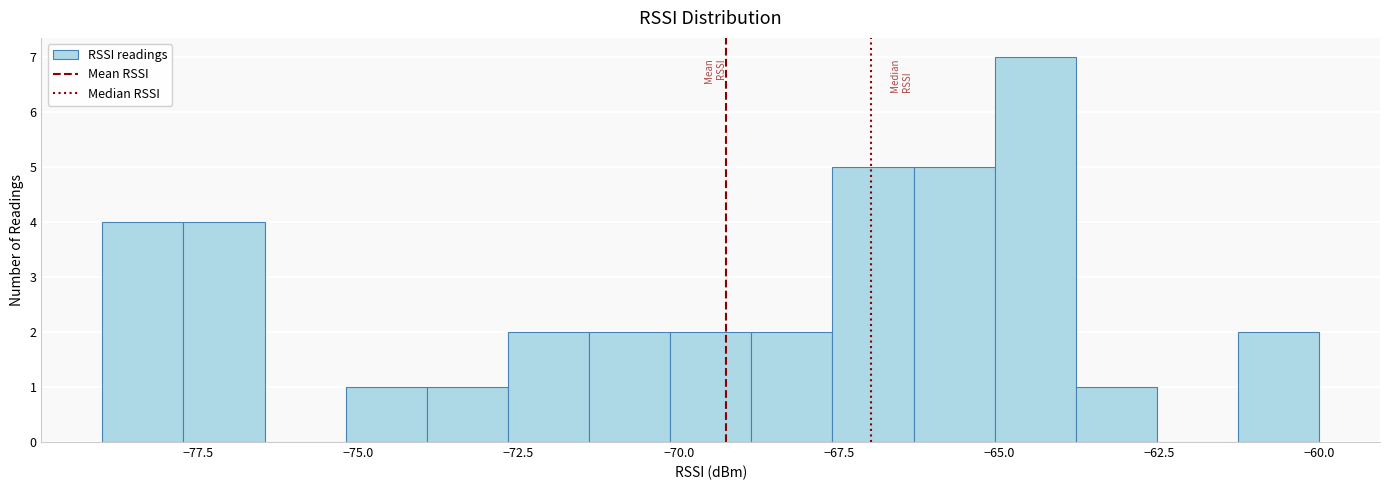

Read against the x-axis, roughly where is the centre of the tallest bar?

-64.5